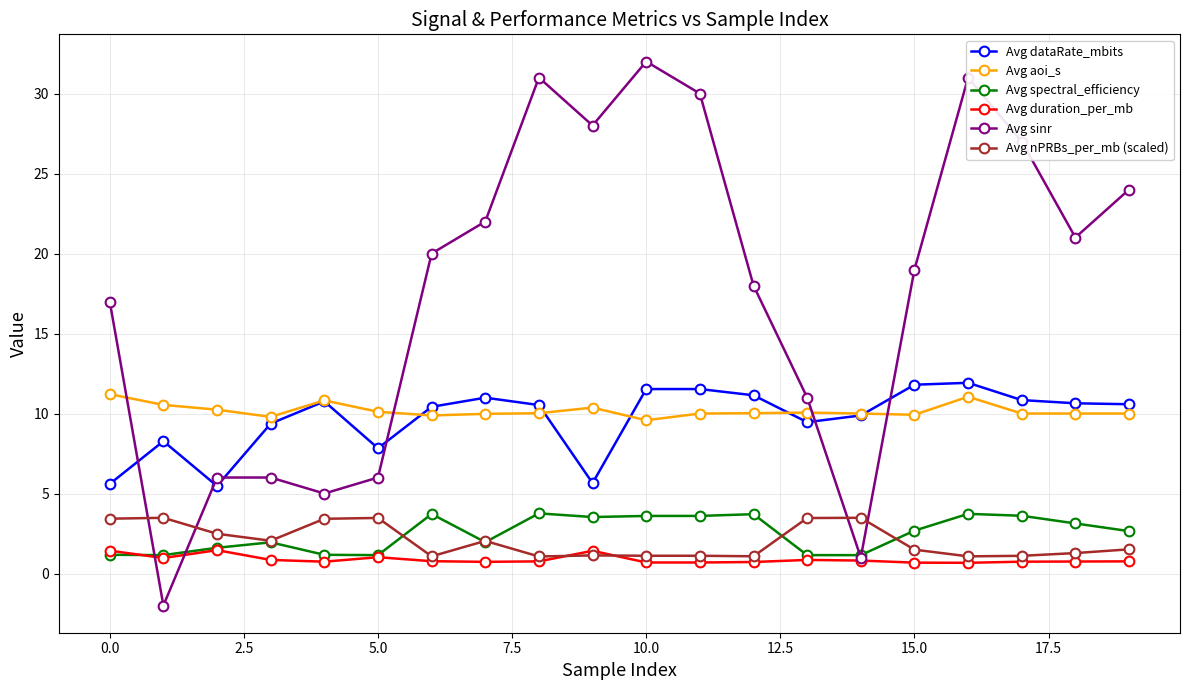

What is the maximum value shown in the chart?

32.0